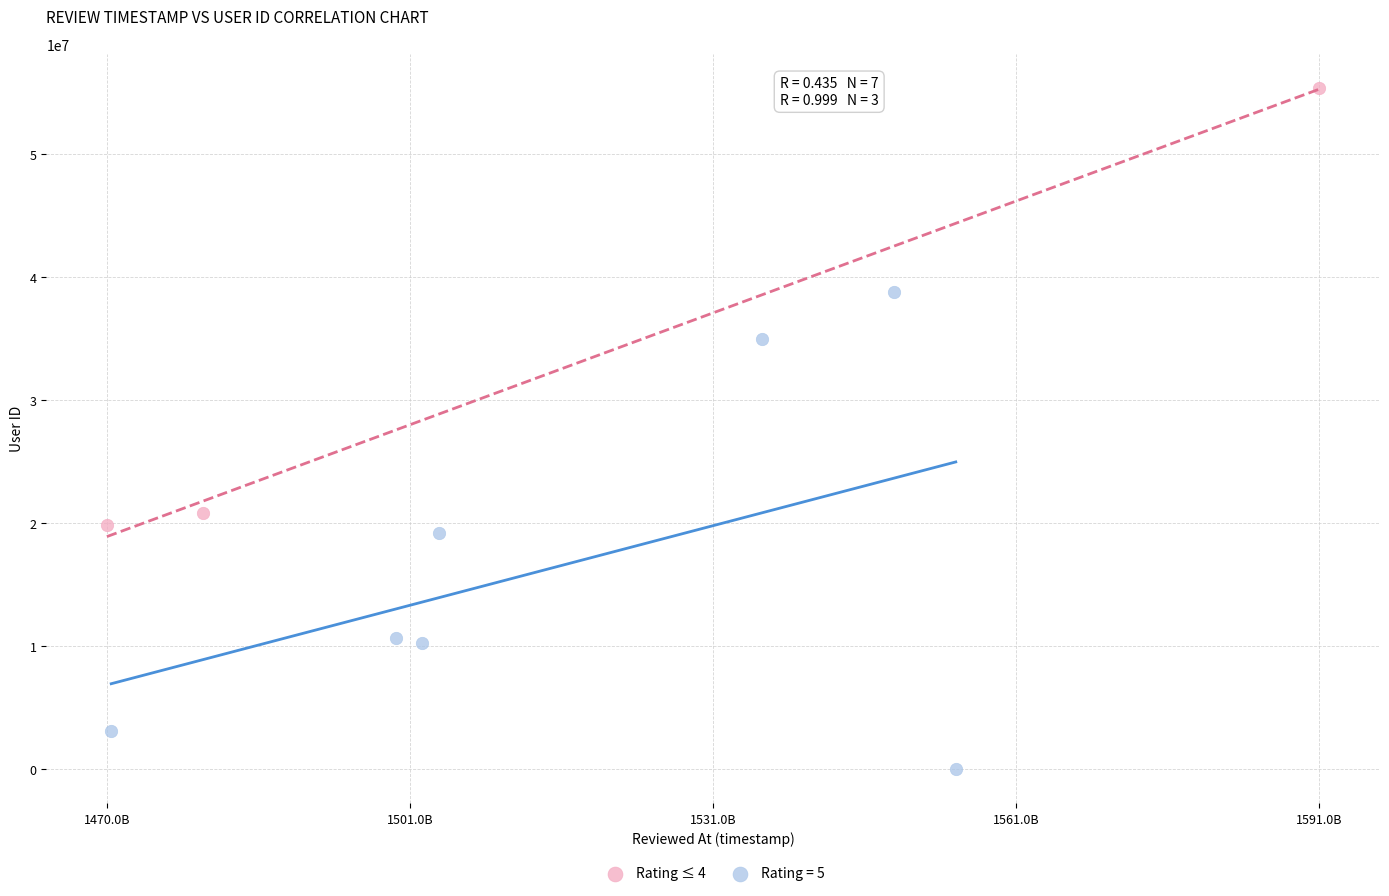

Which series contains the lowest Y value?

Rating = 5